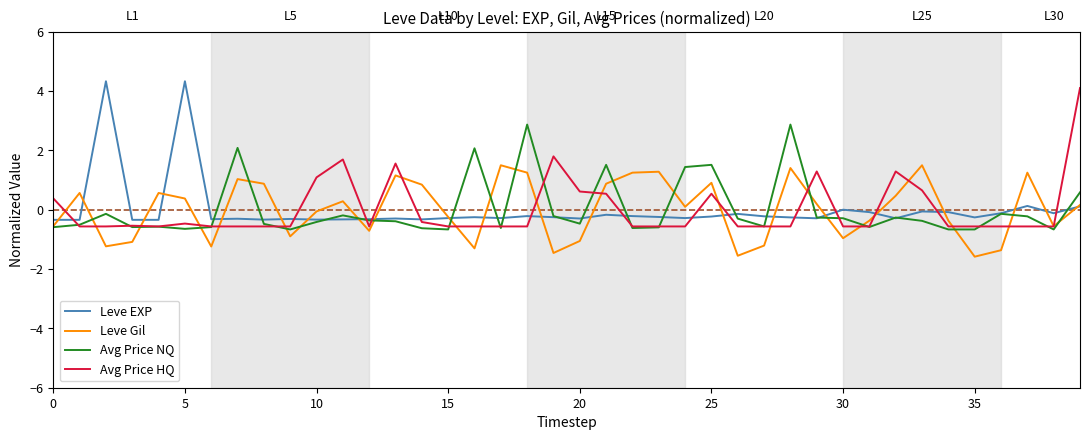

After their last crossing, which series has the higher values: Avg Price HQ or Avg Price NQ?

Avg Price HQ